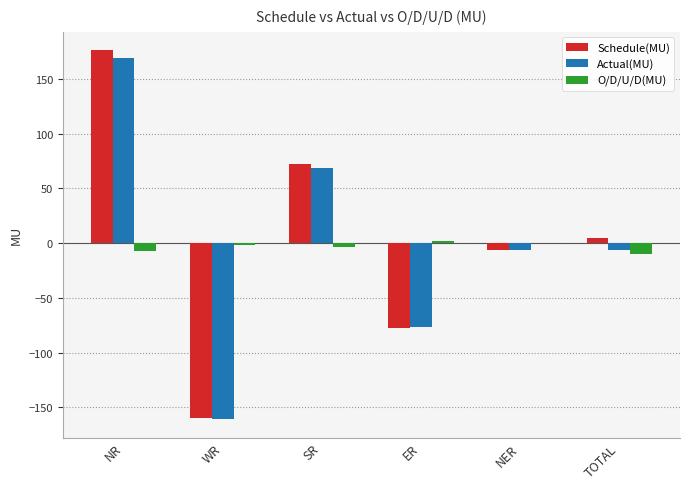

Between WR and ER, which series saw the biggest shift?

Actual(MU)